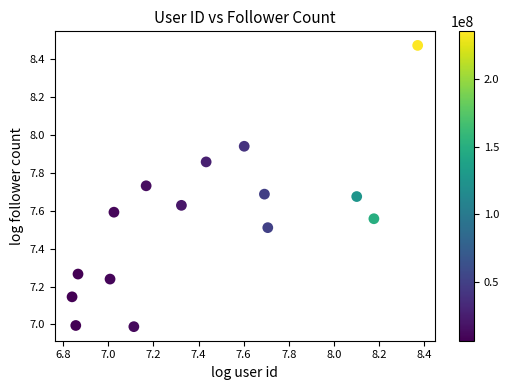

What is the range of Y values (max minus min)?

1.5